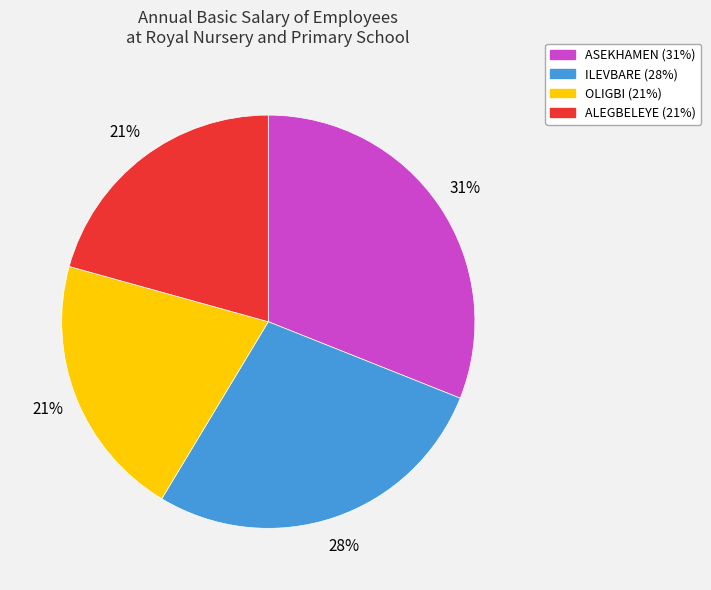

Does ALEGBELEYE account for over 50% of the chart?

No